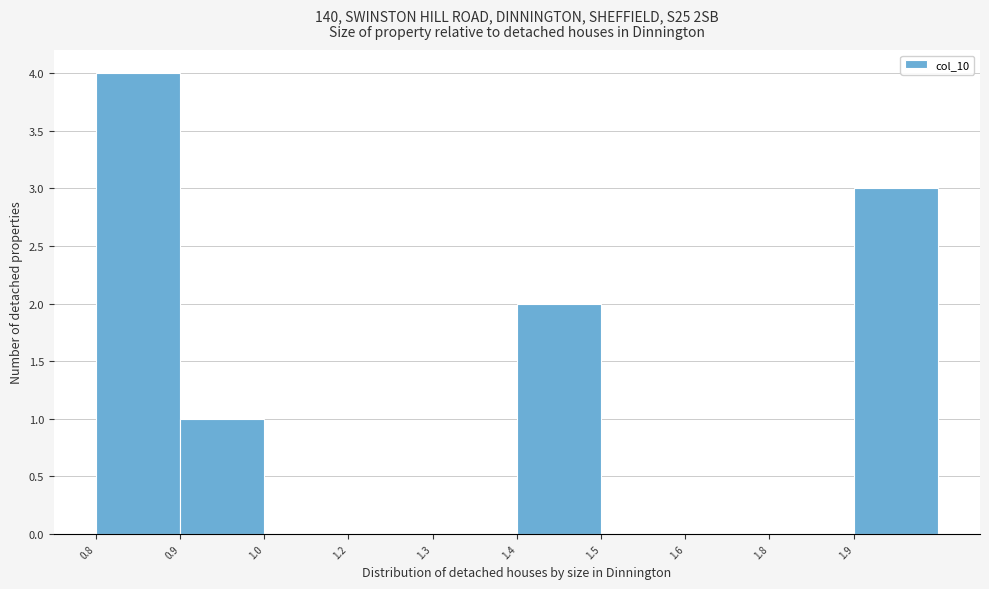

Reading left to right, extract all data points from this chart.

0.8=4	0.9=1	1.0=0	1.2=0	1.3=0	1.4=2	1.5=0	1.6=0	1.8=0	1.9=3